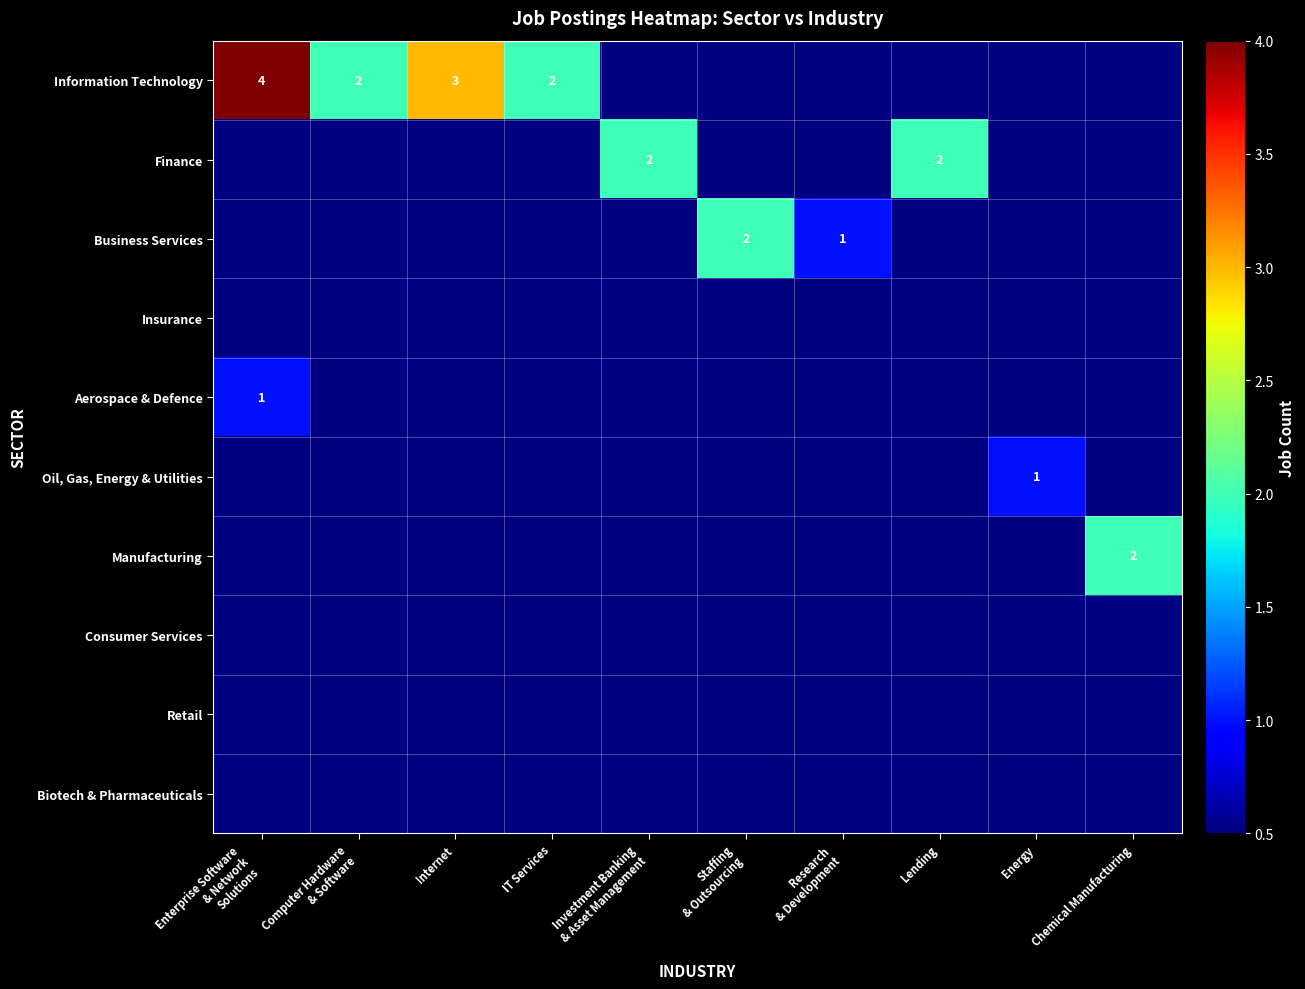

True or false: Finance has a value of 2 at Lending.

True